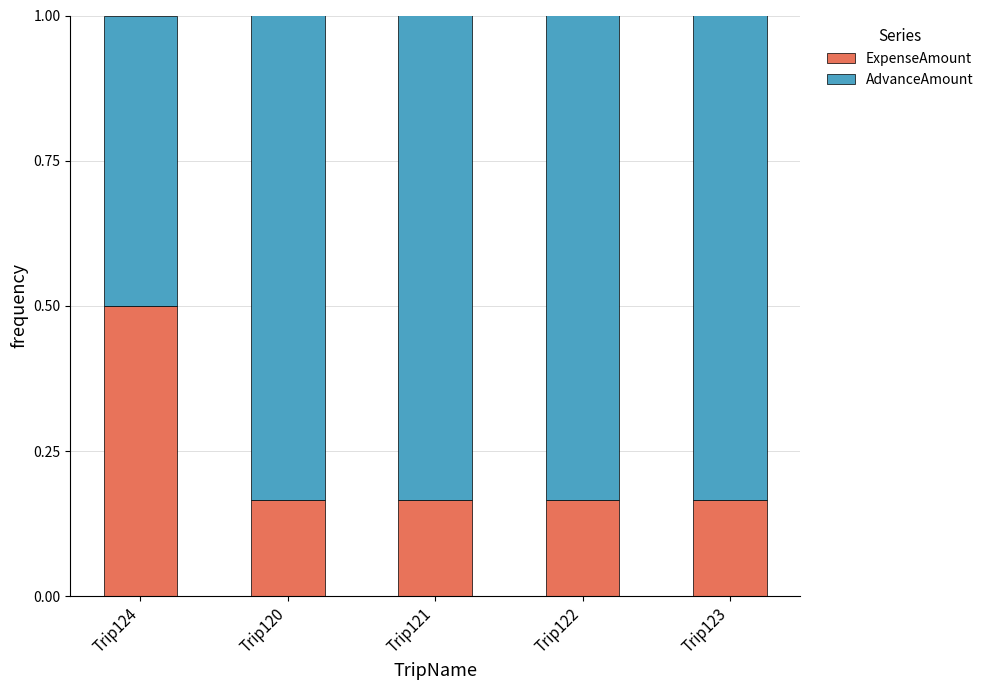

At which label does ExpenseAmount reach its peak?

Trip124